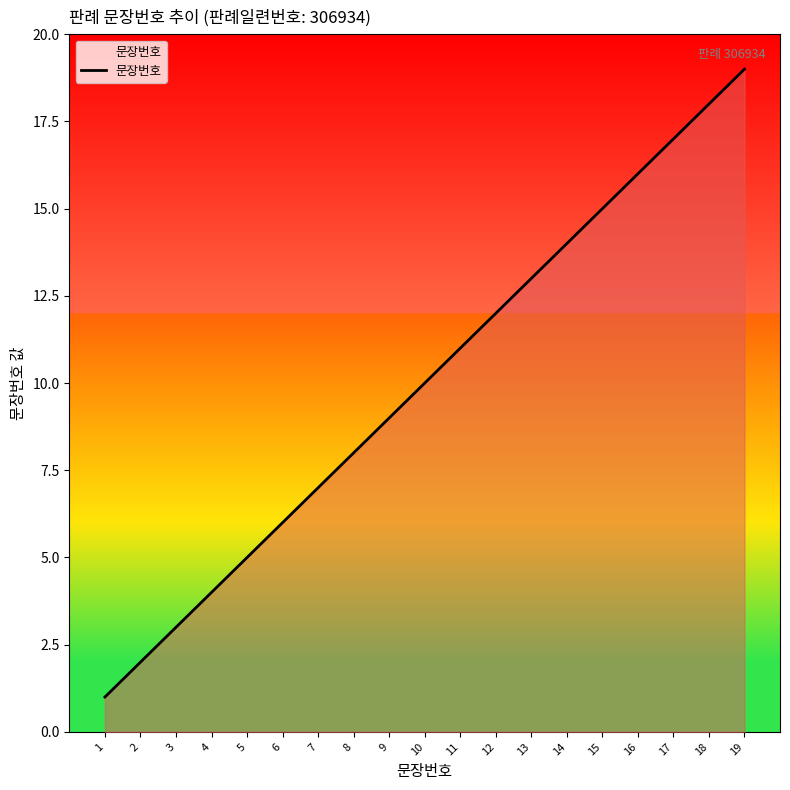

Where is the data nearest to the value 10?

10